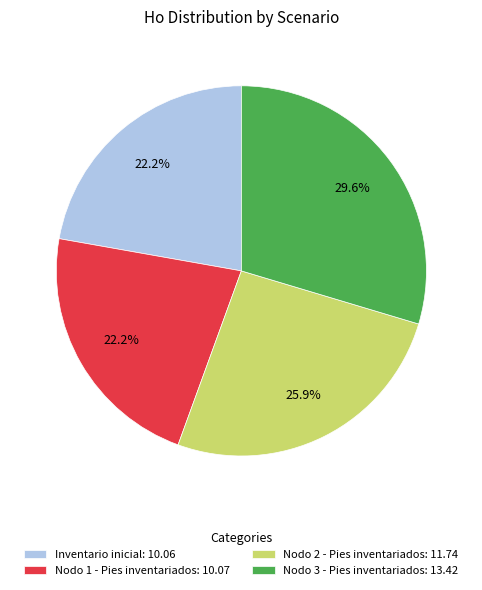

What percentage is NOT represented by Inventario inicial?

77.8%